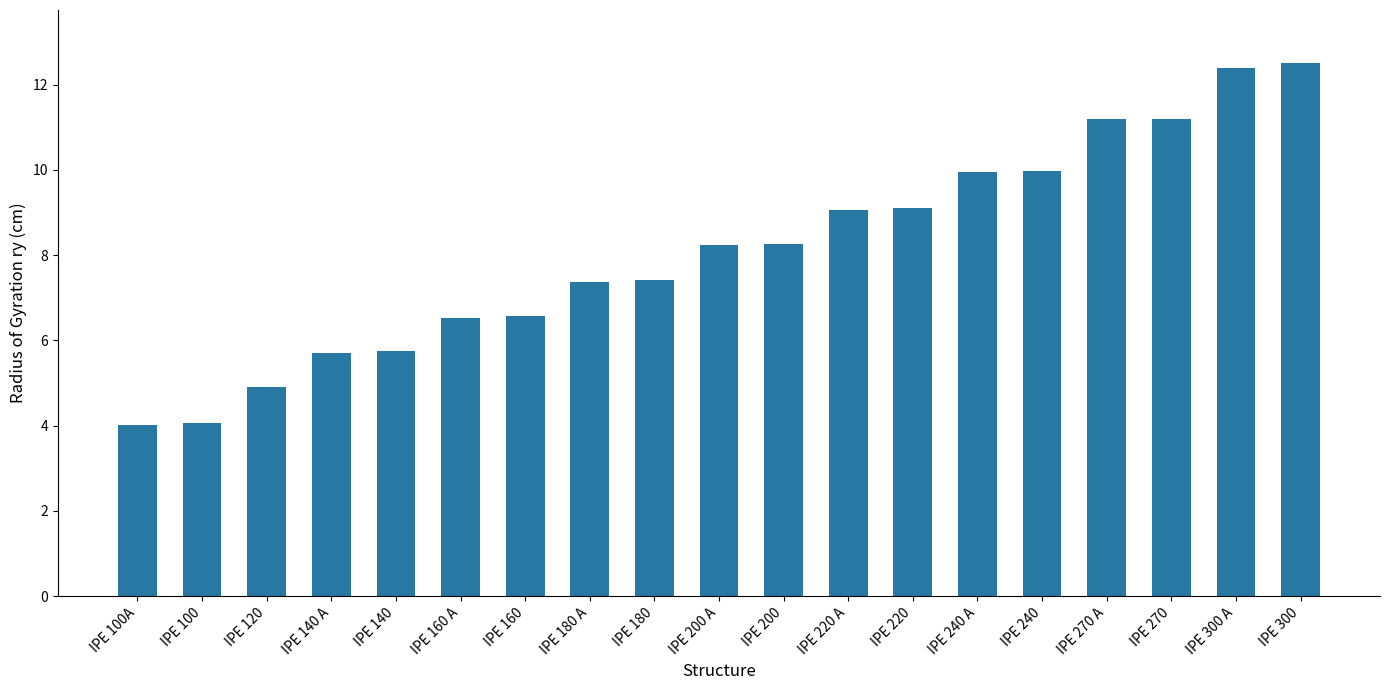

Where does the data first go above 8?

IPE 200 A